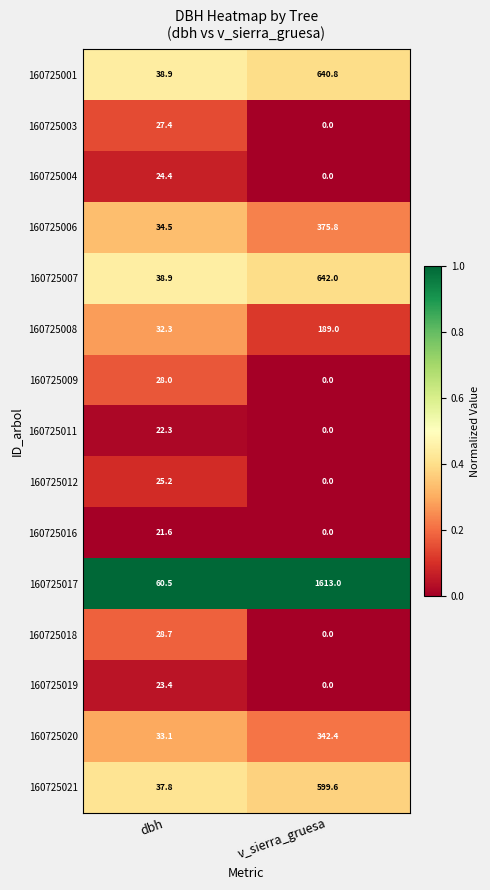

Which series changed the most between dbh and v_sierra_gruesa?

160725017